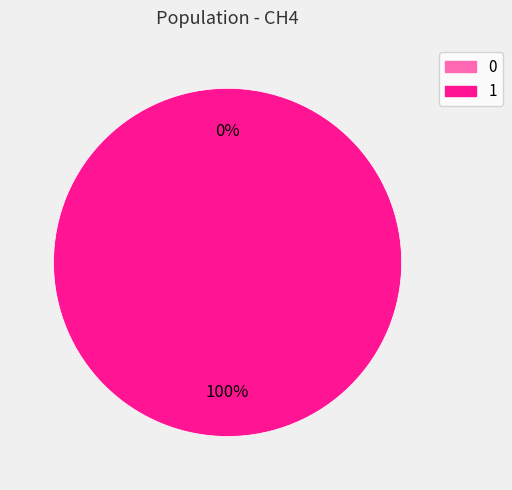

To the nearest percent, what is the difference between the 0 and 1 slice percentages?

100%